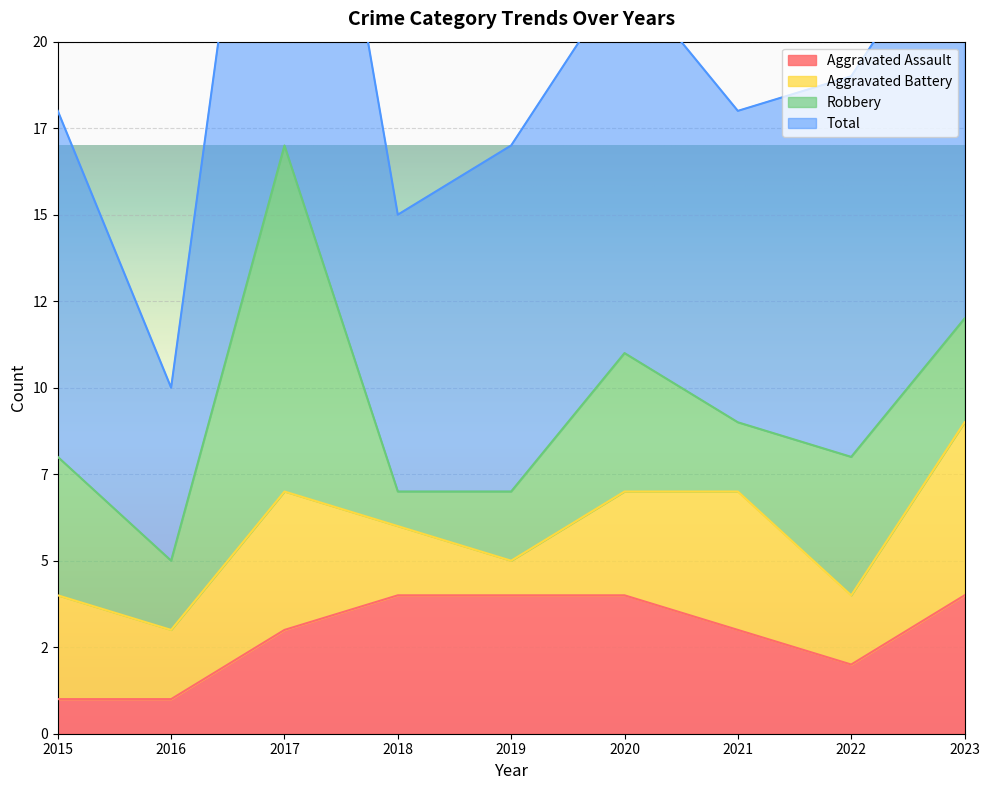

What is the difference between the maximum and minimum values in the Total series?

24